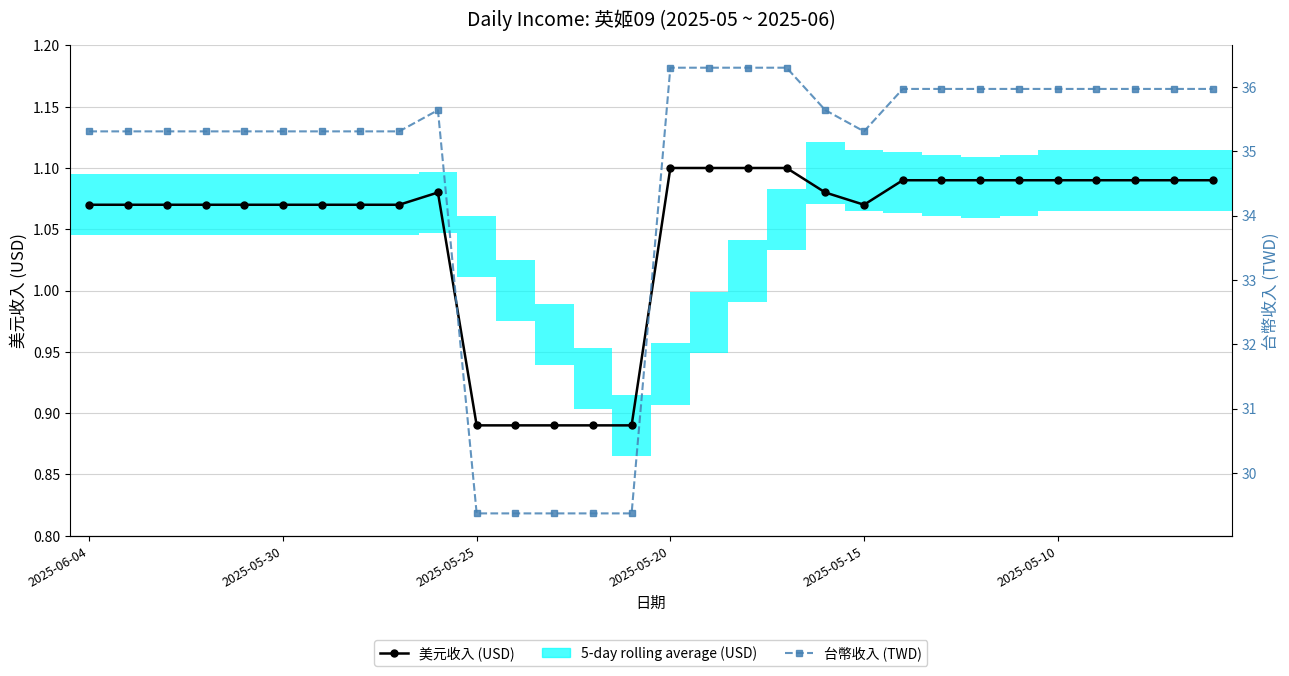

Are the bars grouped side by side (vs. stacked)?

Yes